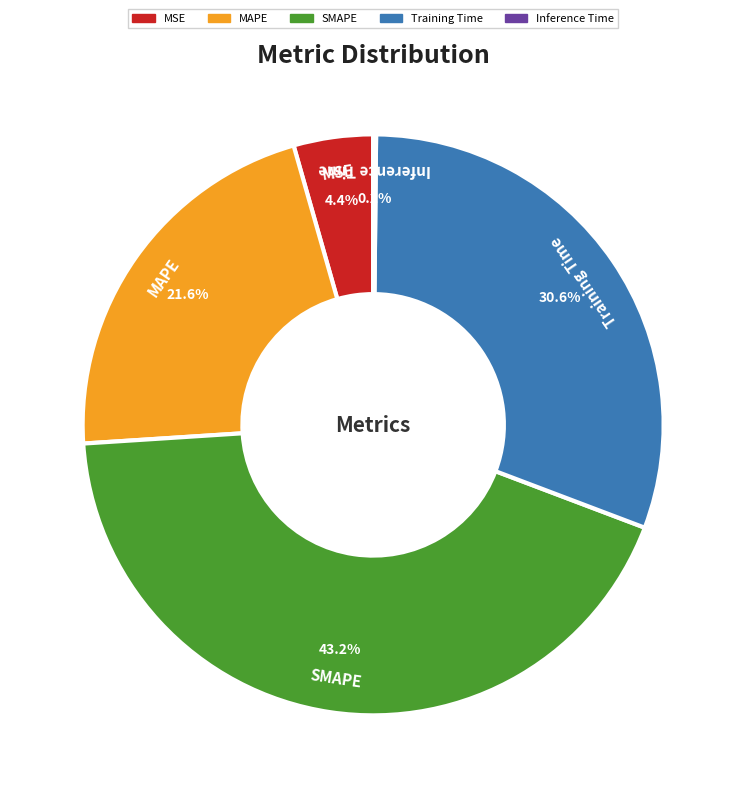

Does any single category account for the majority?

No